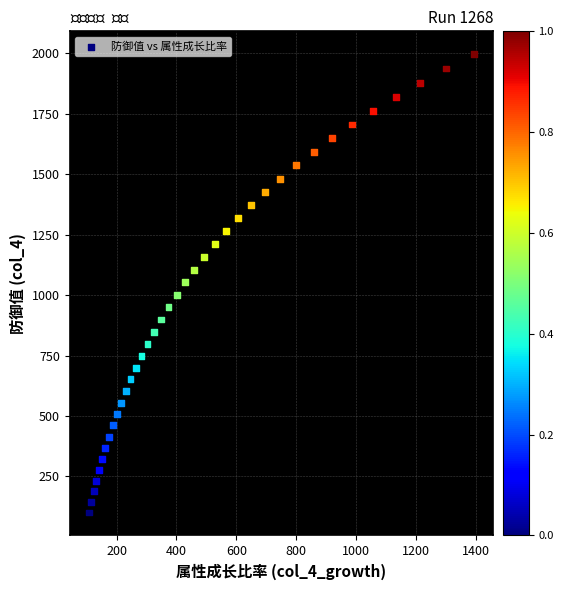

What is the range of Y values (max minus min)?

1894.9